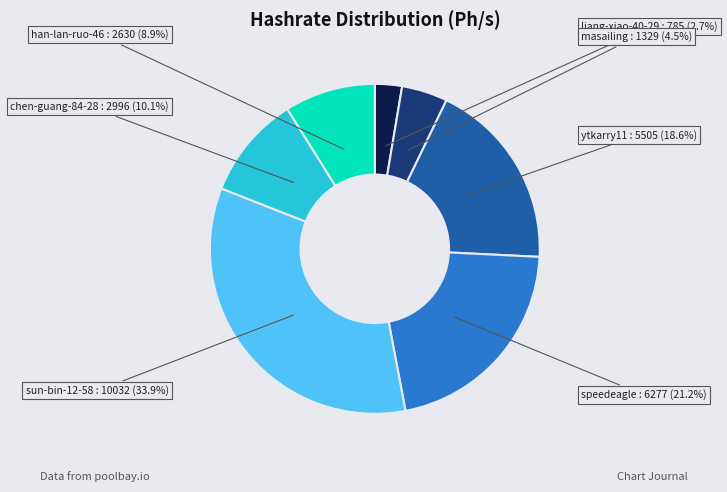

Which slice is the smallest?

liang-xiao-40-29